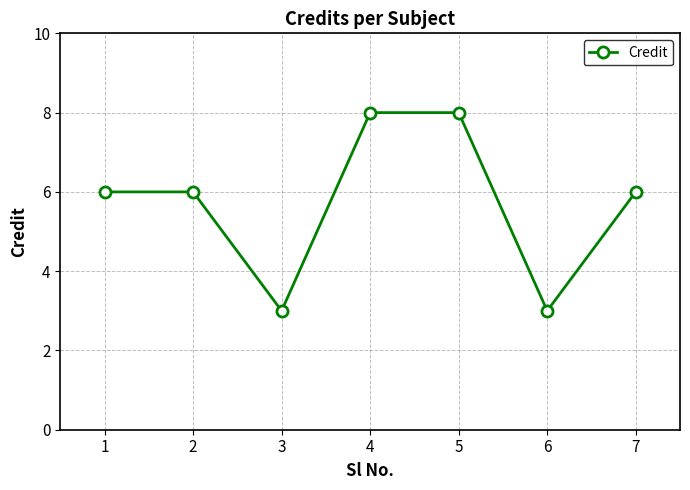

Is it true that the value at 2 is 9?

False